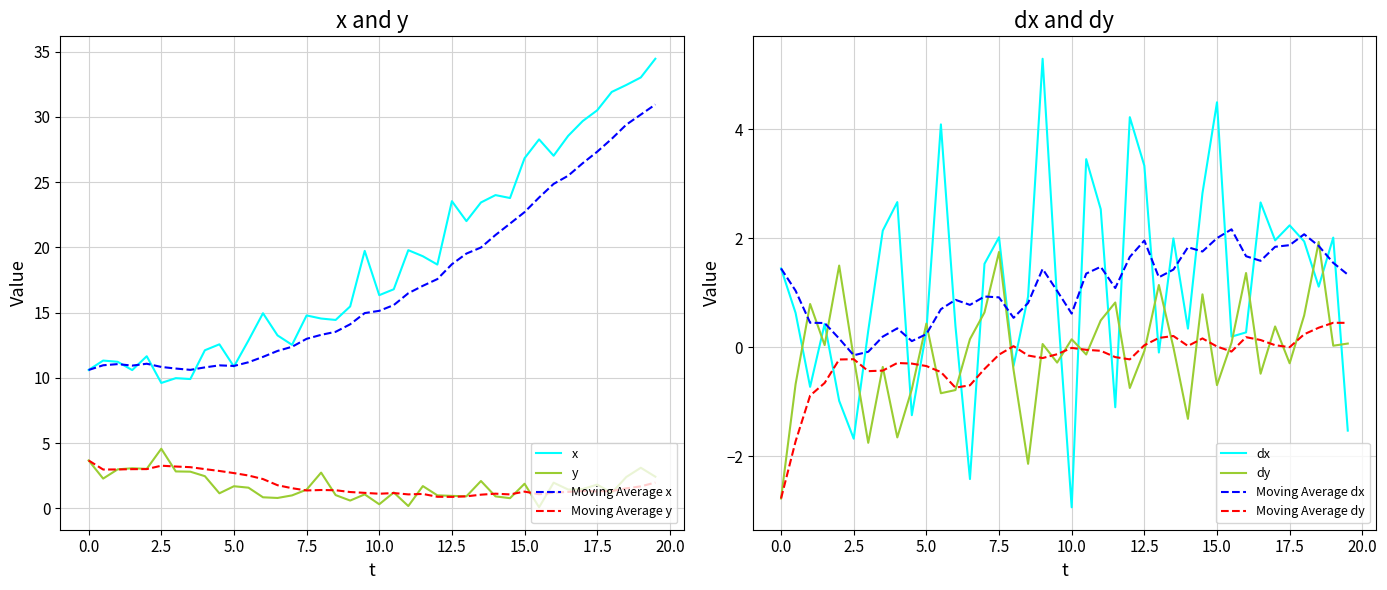

Is it true that Moving Average y equals 1.4 at 7.5?

True